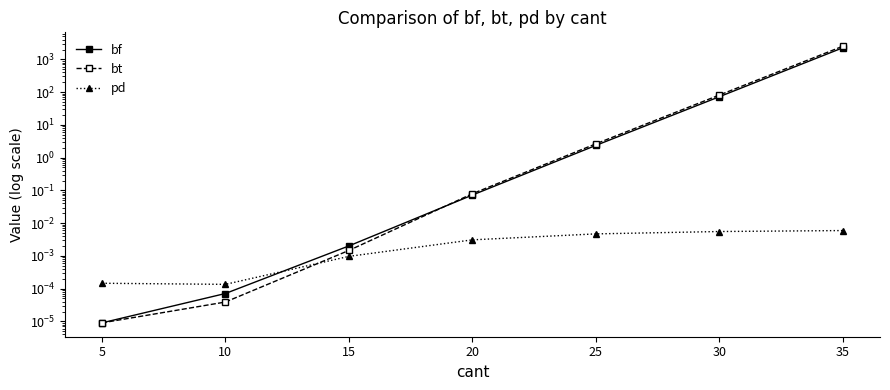

True or false: pd has more than 2 interior local peaks.

False